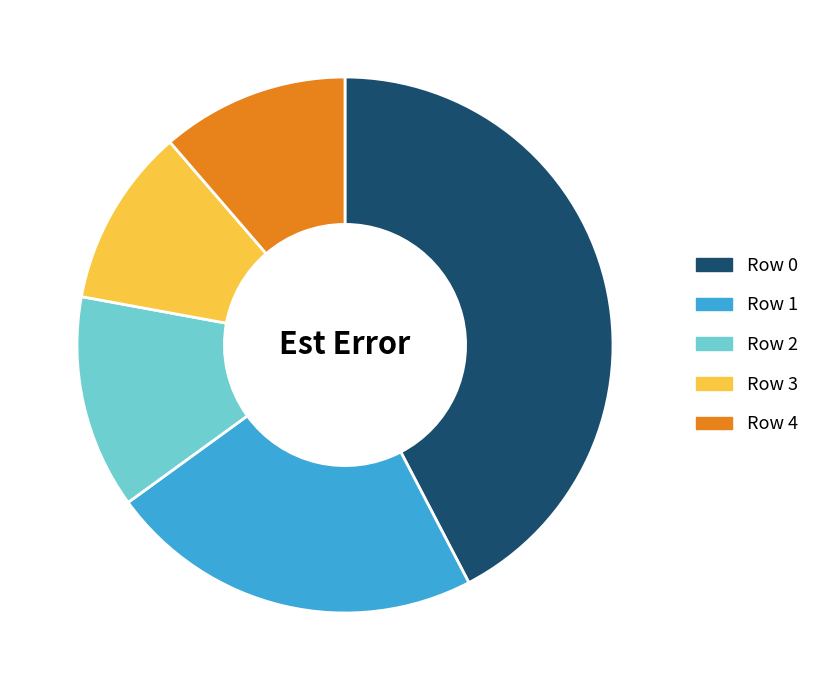

Rank the categories by value from highest to lowest.

Row 0, Row 1, Row 2, Row 4, Row 3